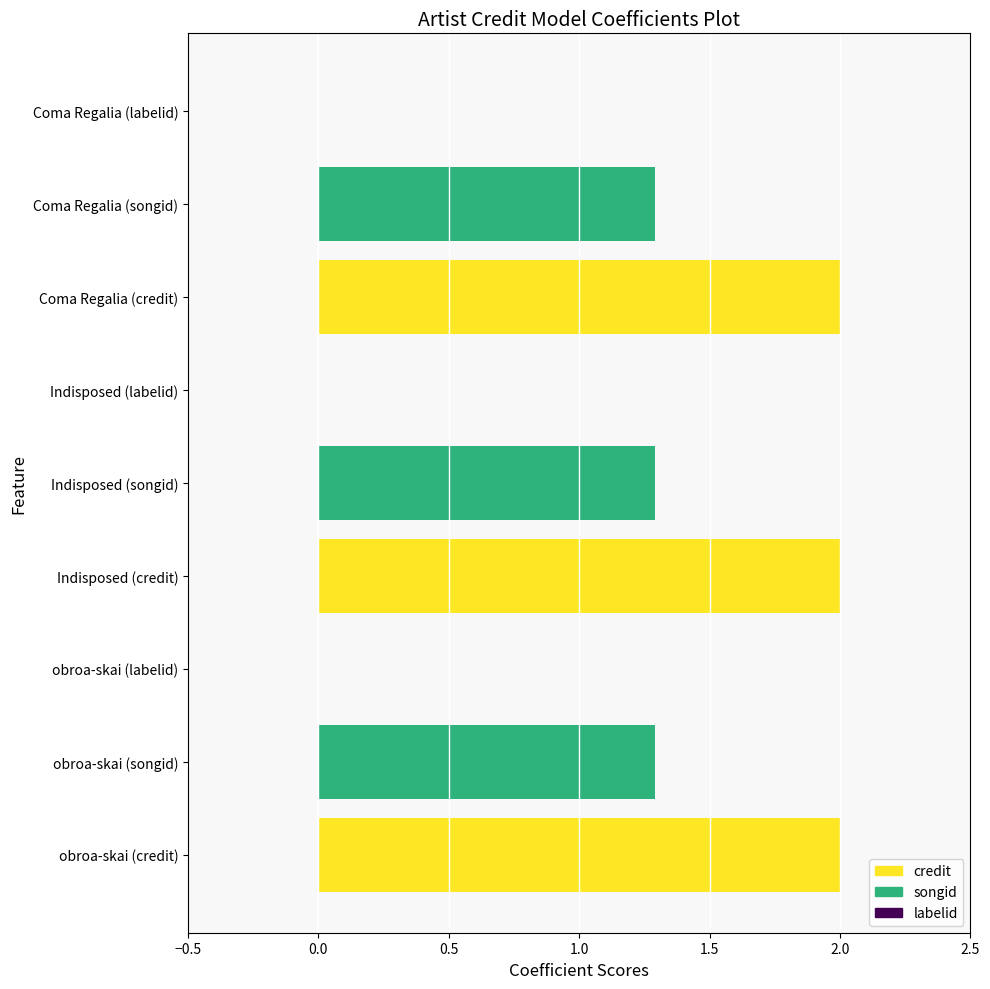

What is the sum of the values at Coma Regalia (credit) and obroa-skai (credit)?

4.0